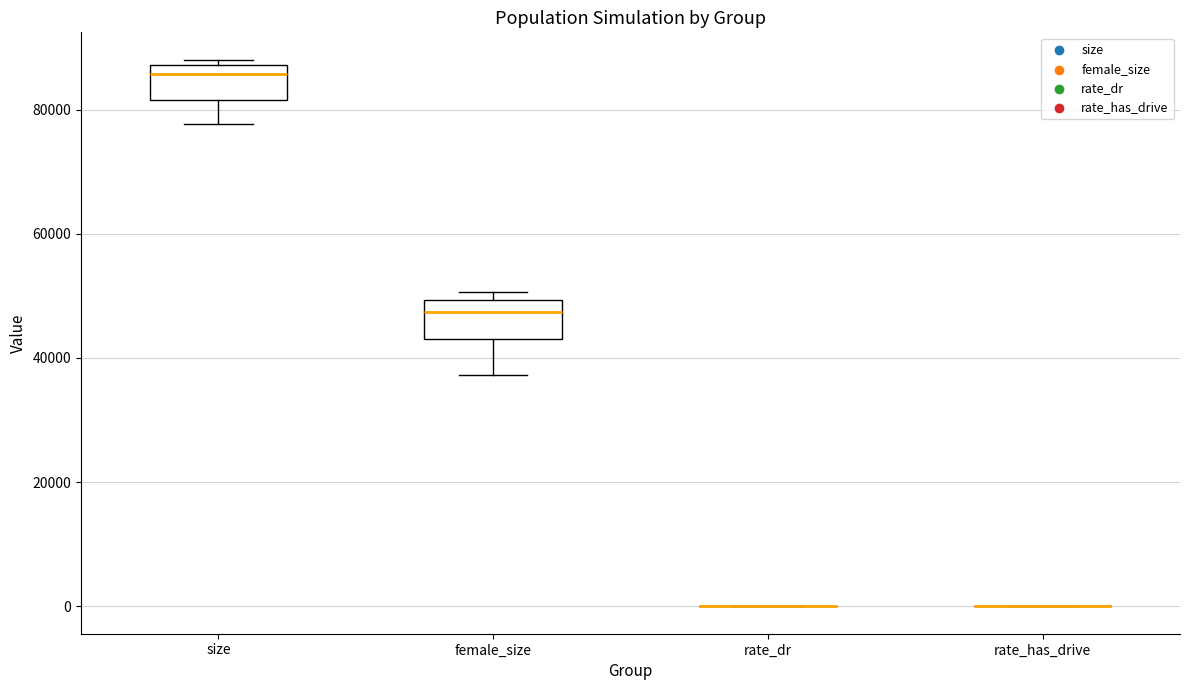

Reading left to right, transcribe this box plot: for each box, give where its median line is, the range the box spans, and where its two whiskers end, as read against the y-axis. The values are not printed on the chart, so give them approximately, as read against the axis.

size: median 86000, box 82000 to 88000, whiskers 78000 to 88000 (just above the box's upper edge)
female_size: median 48000, box 44000 to 50000, whiskers 38000 to 50000 (just above the box's upper edge)
rate_dr: box collapsed to a line at 0, whiskers 0 to 0
rate_has_drive: box collapsed to a line at 0, whiskers 0 to 0